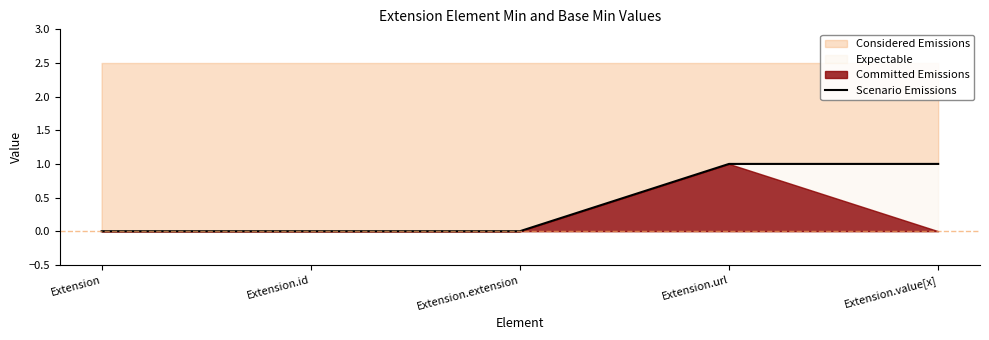

How many values exceed 0?

2